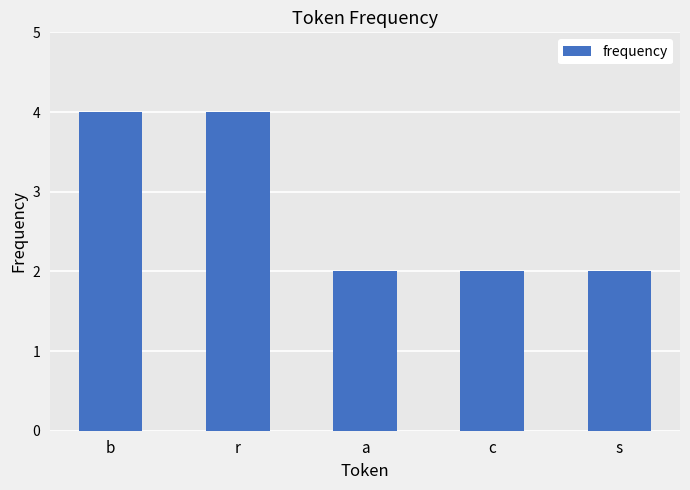

What position from the left is s?

5